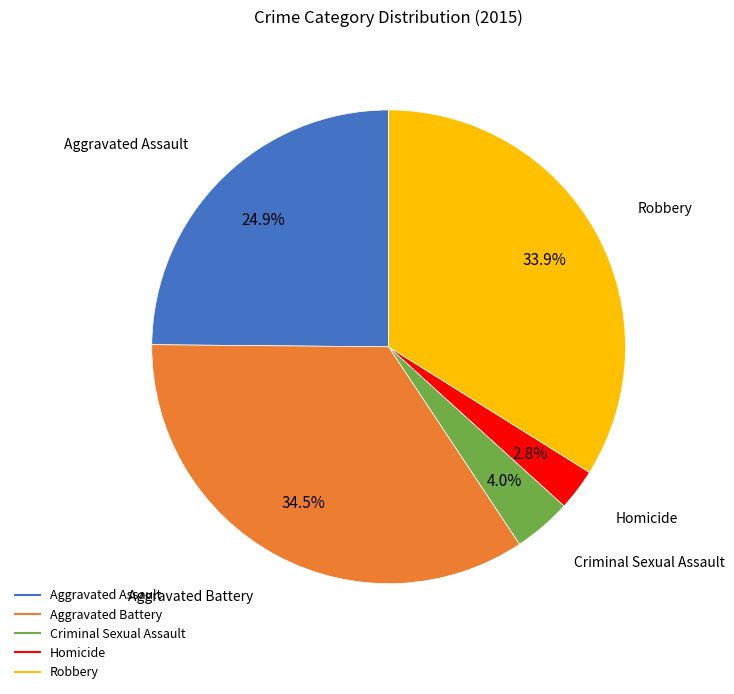

To the nearest percent, what is the difference between the largest and smallest slice percentages?

32%